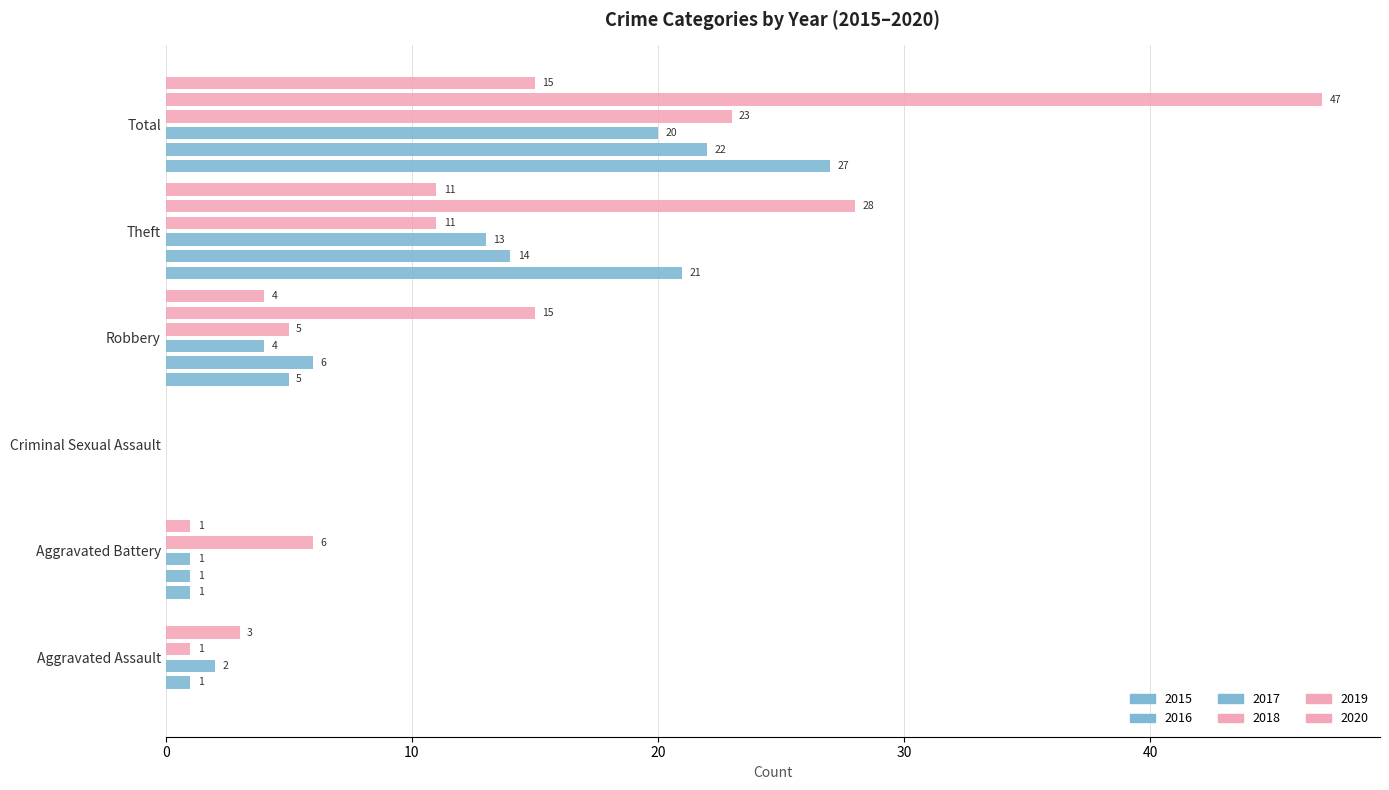

At which label does 2020 first exceed 4?

Theft